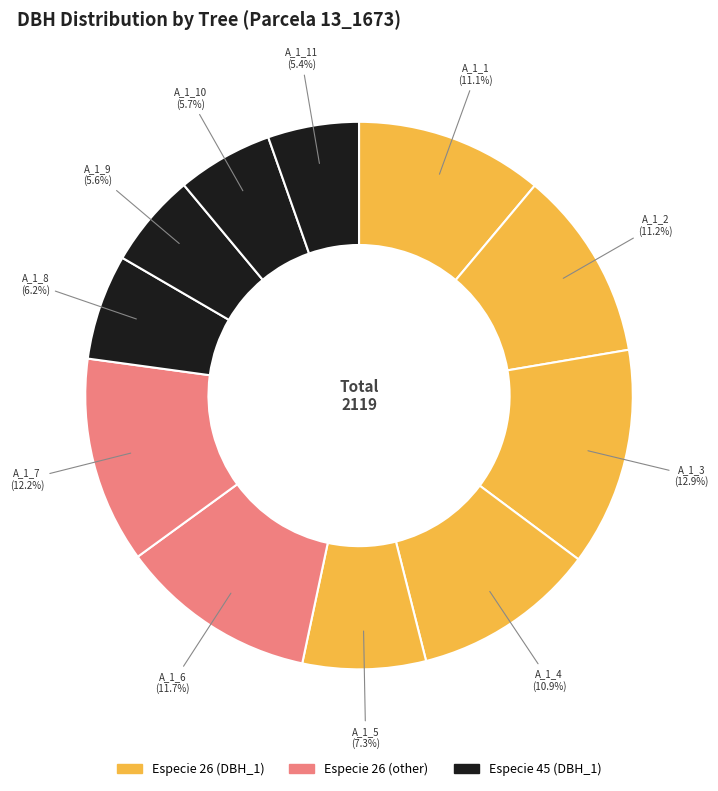

Does any single category account for the majority?

No